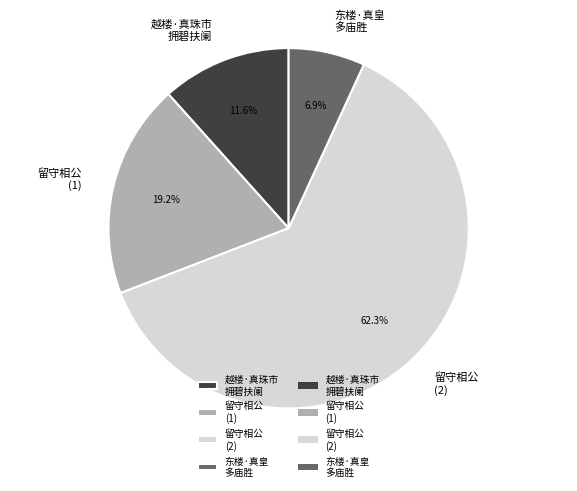

What percentage is NOT represented by 留守相公 (1)?

80.8%